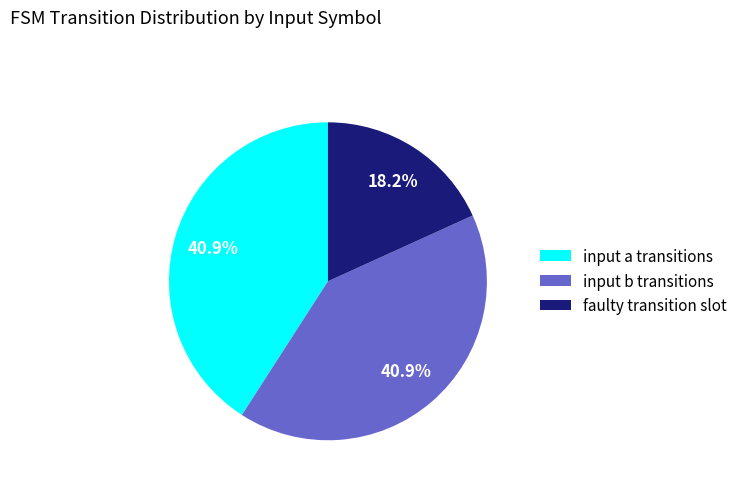

Is input a transitions the majority of the pie?

No